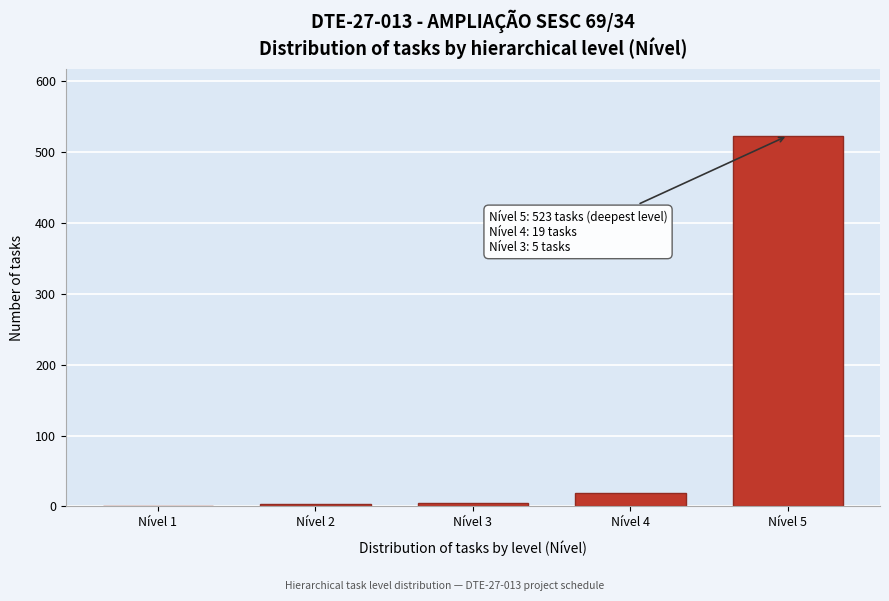

Is it true that the value at Nível 4 is 19?

True